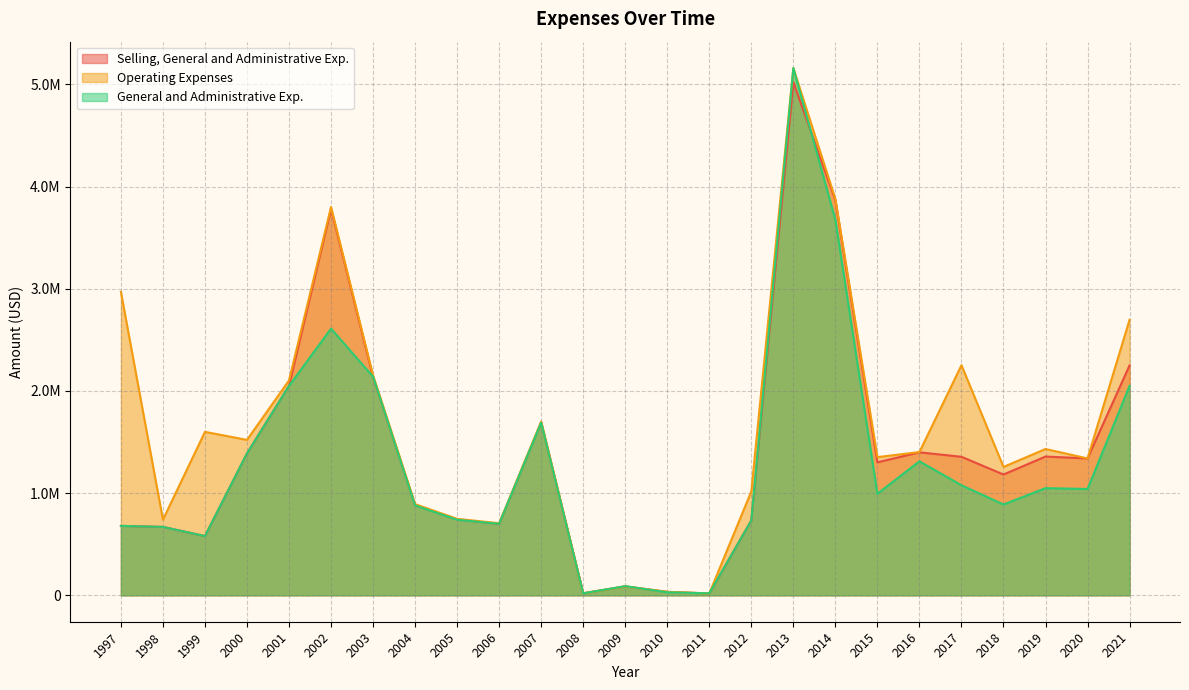

True or false: General and Administrative Exp. has a value of 2140000 at 2003.

True